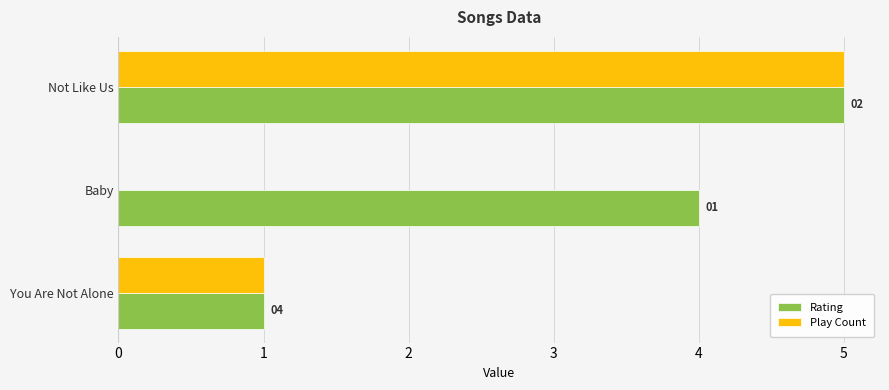

Which category has the highest value across all series?

Not Like Us